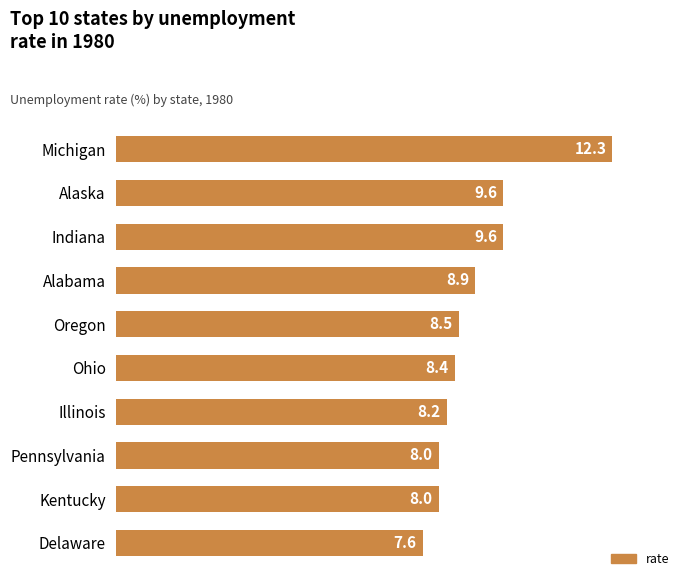

Reading bottom to top, extract all data points from this chart.

Delaware=7.6	Kentucky=8.0	Pennsylvania=8.0	Illinois=8.2	Ohio=8.4	Oregon=8.5	Alabama=8.9	Indiana=9.6	Alaska=9.6	Michigan=12.3